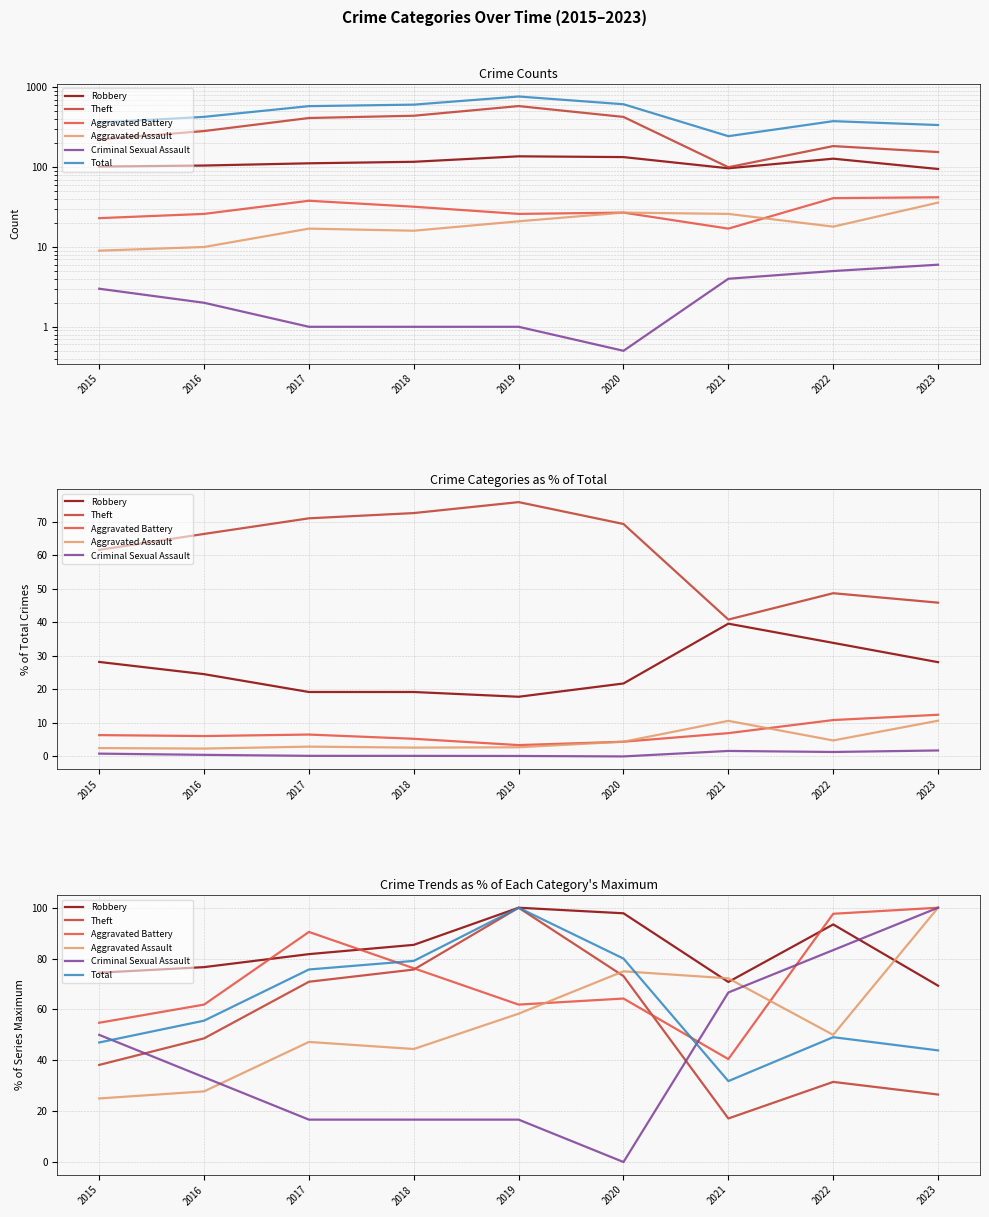

What is the difference between the second highest and minimum values in the Theft series?

58.6